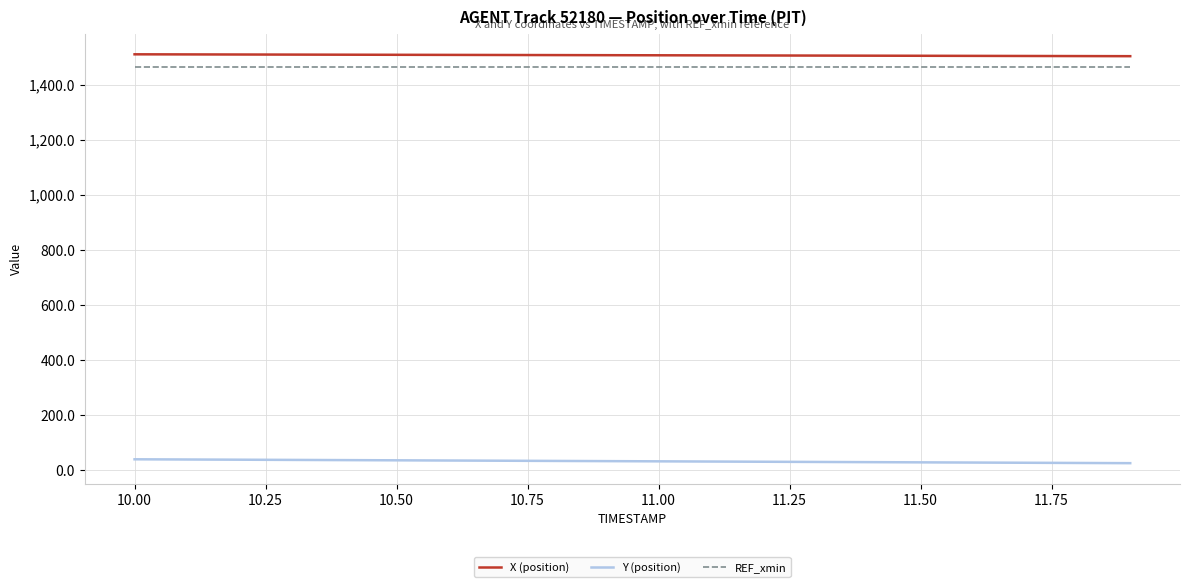

What is the highest value of the Y (position) series?

39.3